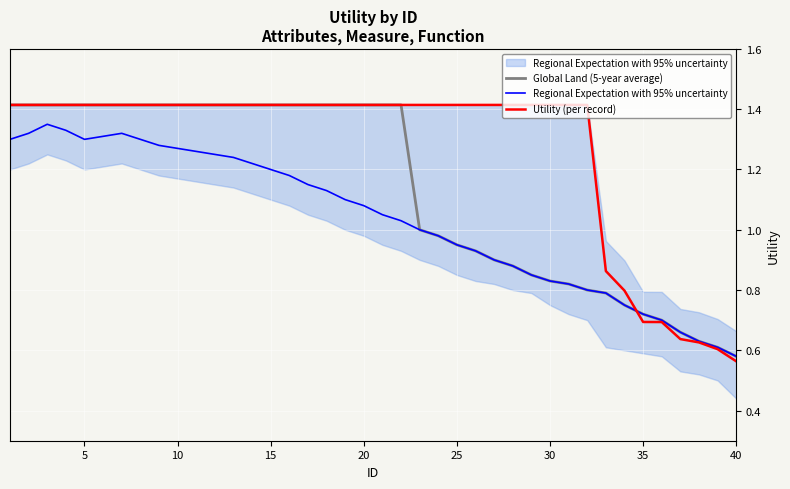

The Global Land (5-year average) series shows 1.4 at 10. True or false?

True